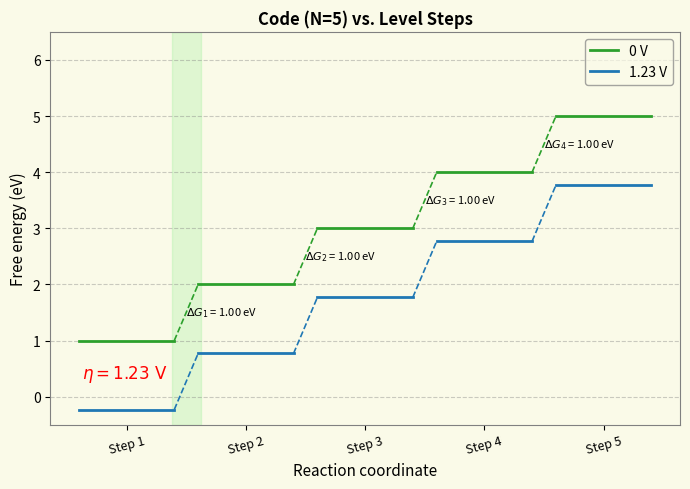

Is this an area chart (filled region under the line)?

No